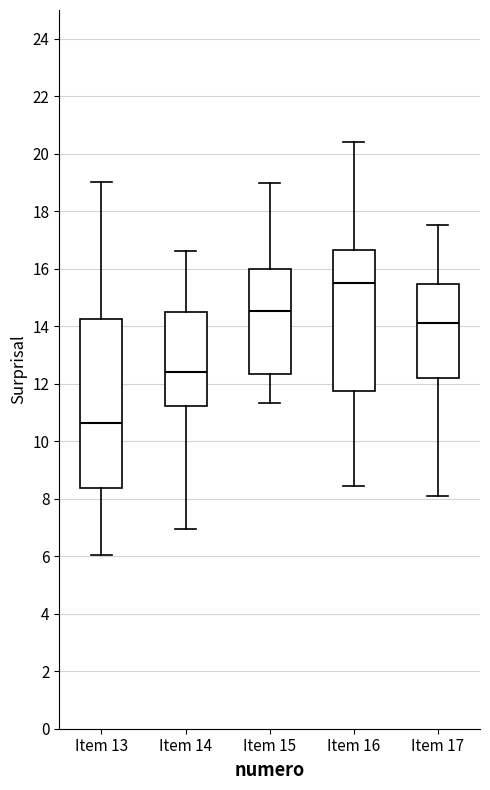

Comparing the boxes themselves (not the whiskers), which one is the tallest?

Item 13